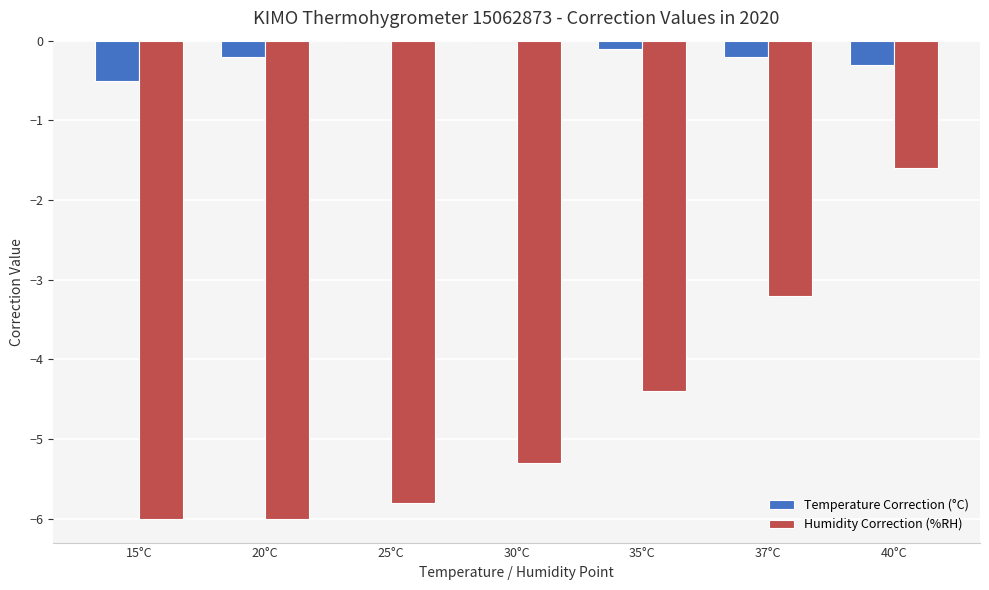

How many categories are shown in the chart?

7